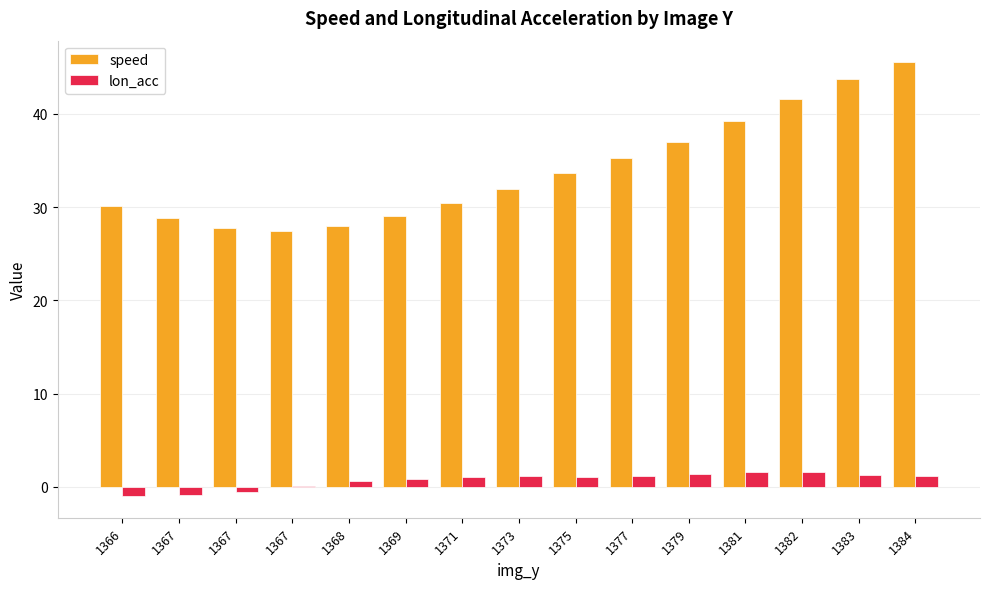

How many distinct data groups are displayed?

2